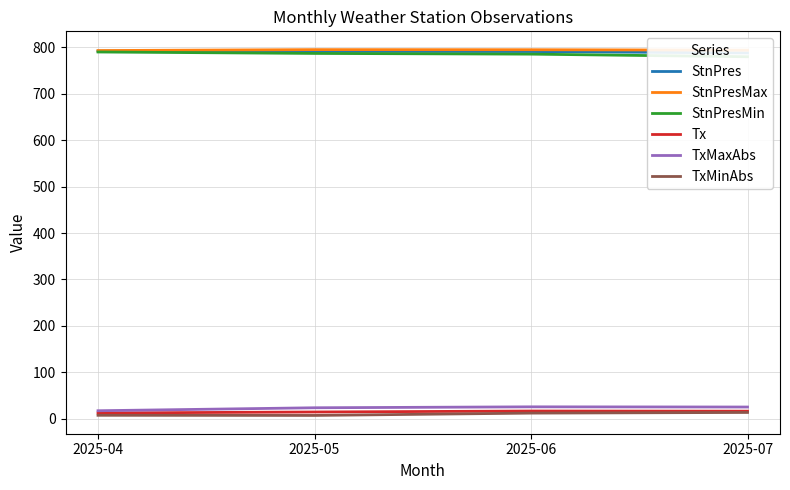

How many lines are shown in the chart?

6